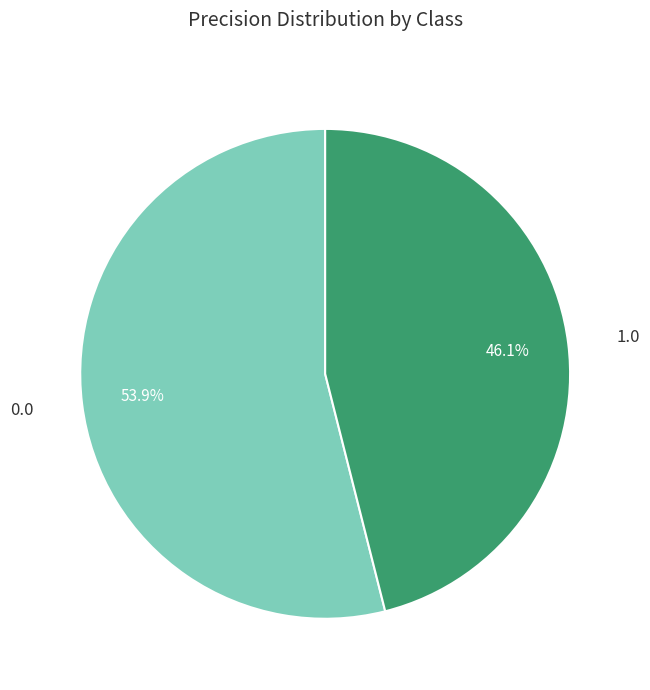

To the nearest percent, what is the average slice percentage?

50%